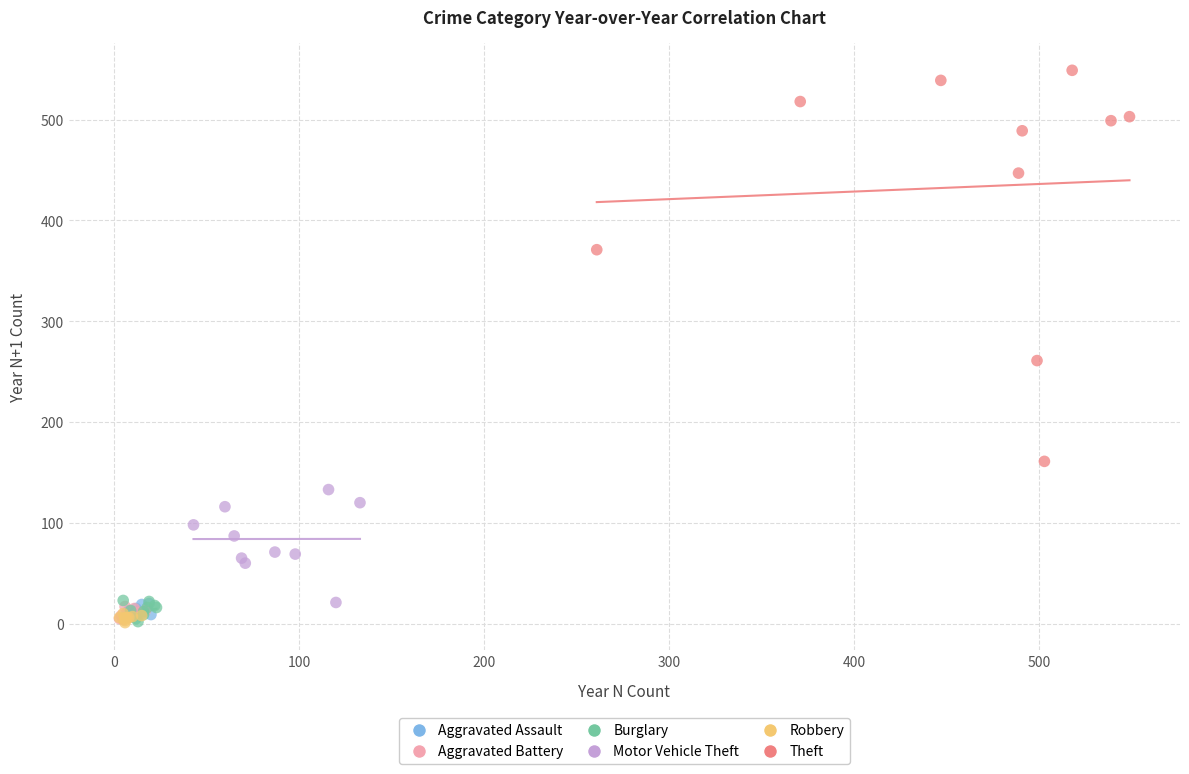

Which series has the widest spread of Y values?

Theft